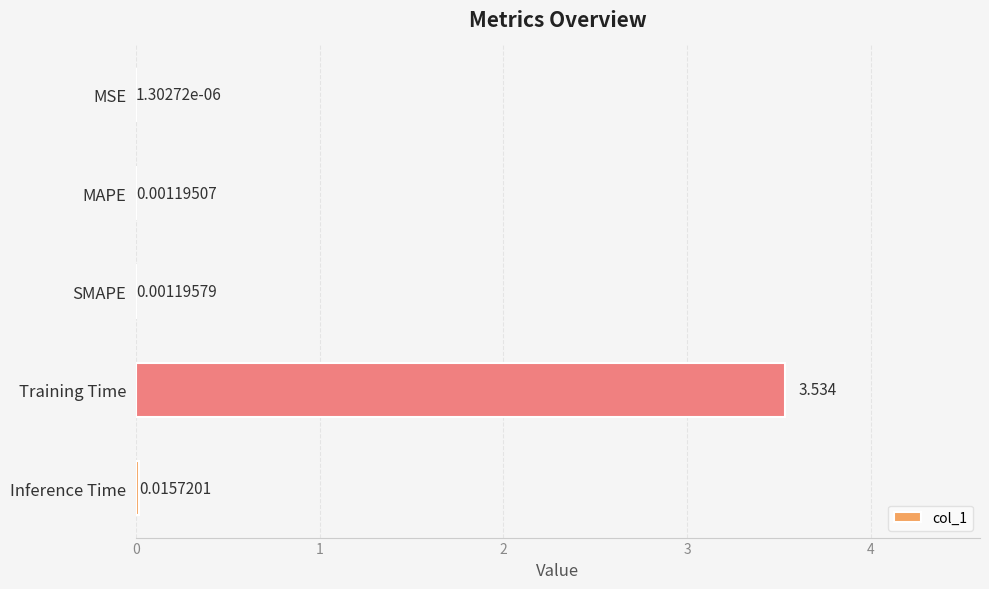

Which has a higher value, Training Time or SMAPE?

Training Time